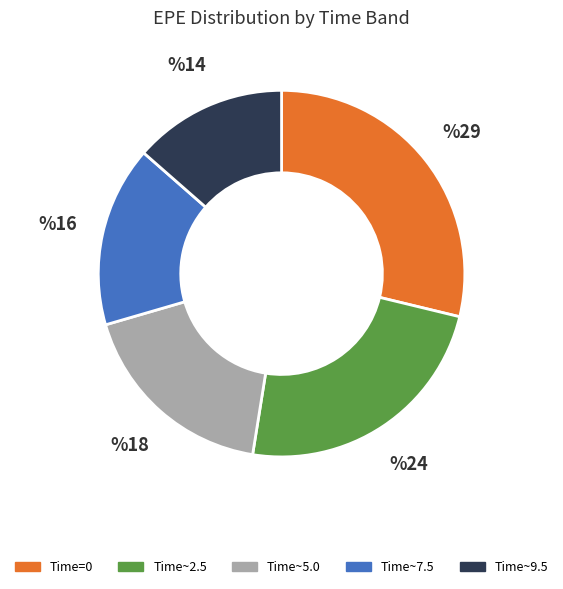

Is it true that Time~5.0 is 5% of the pie?

False